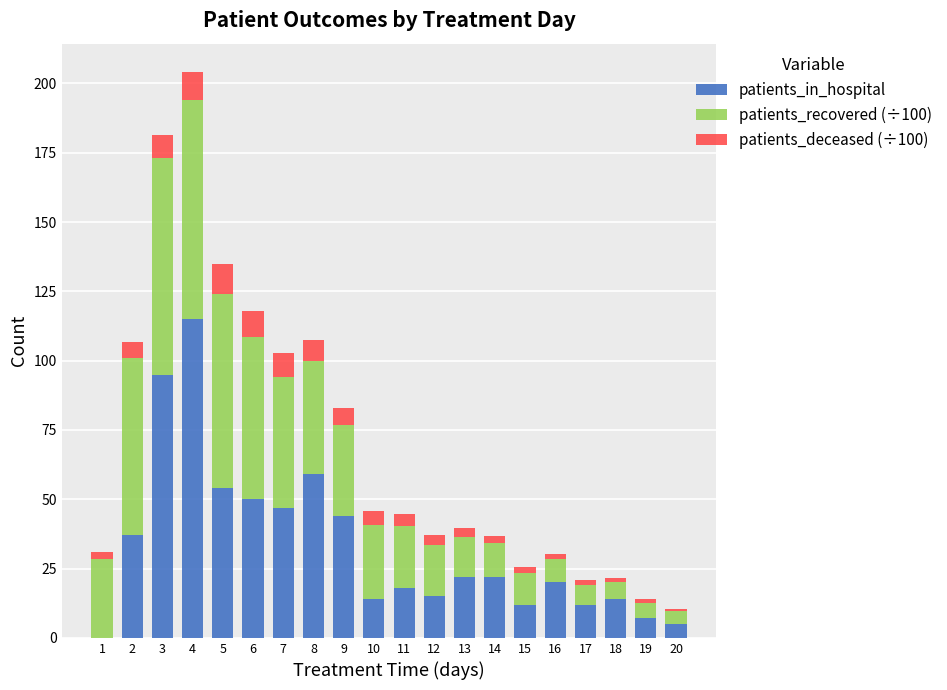

What is the sum of the patients_in_hospital values at 5 and 8?

113.0